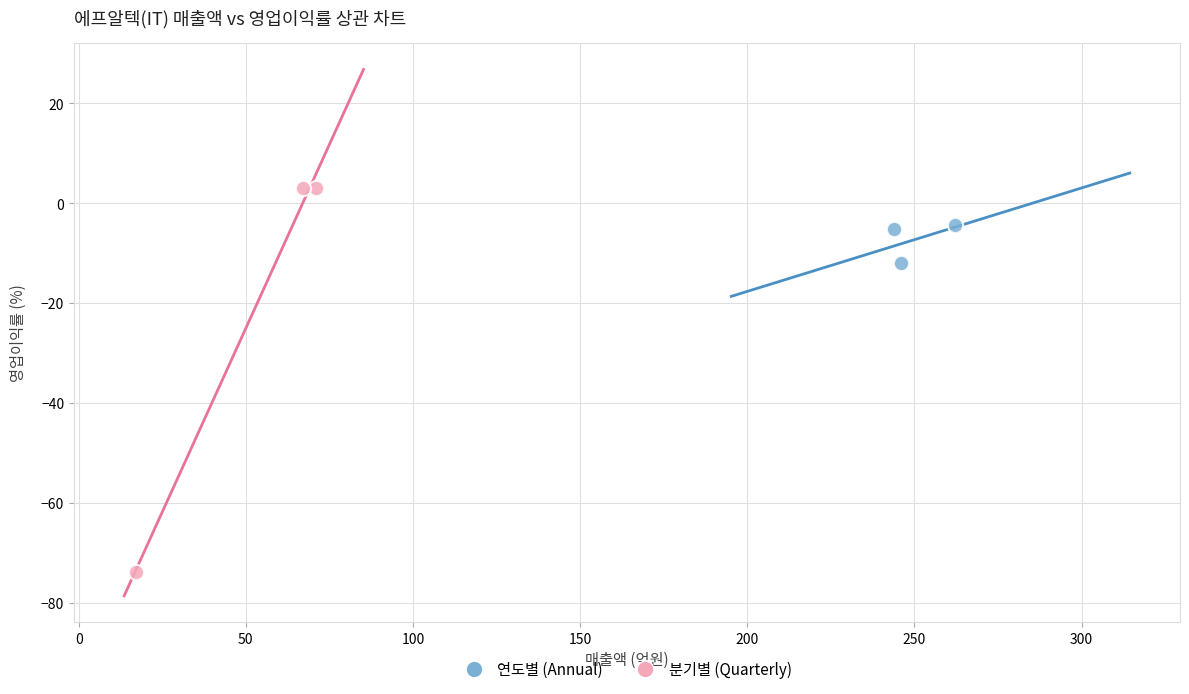

Which series has the widest spread of Y values?

분기별 (Quarterly)